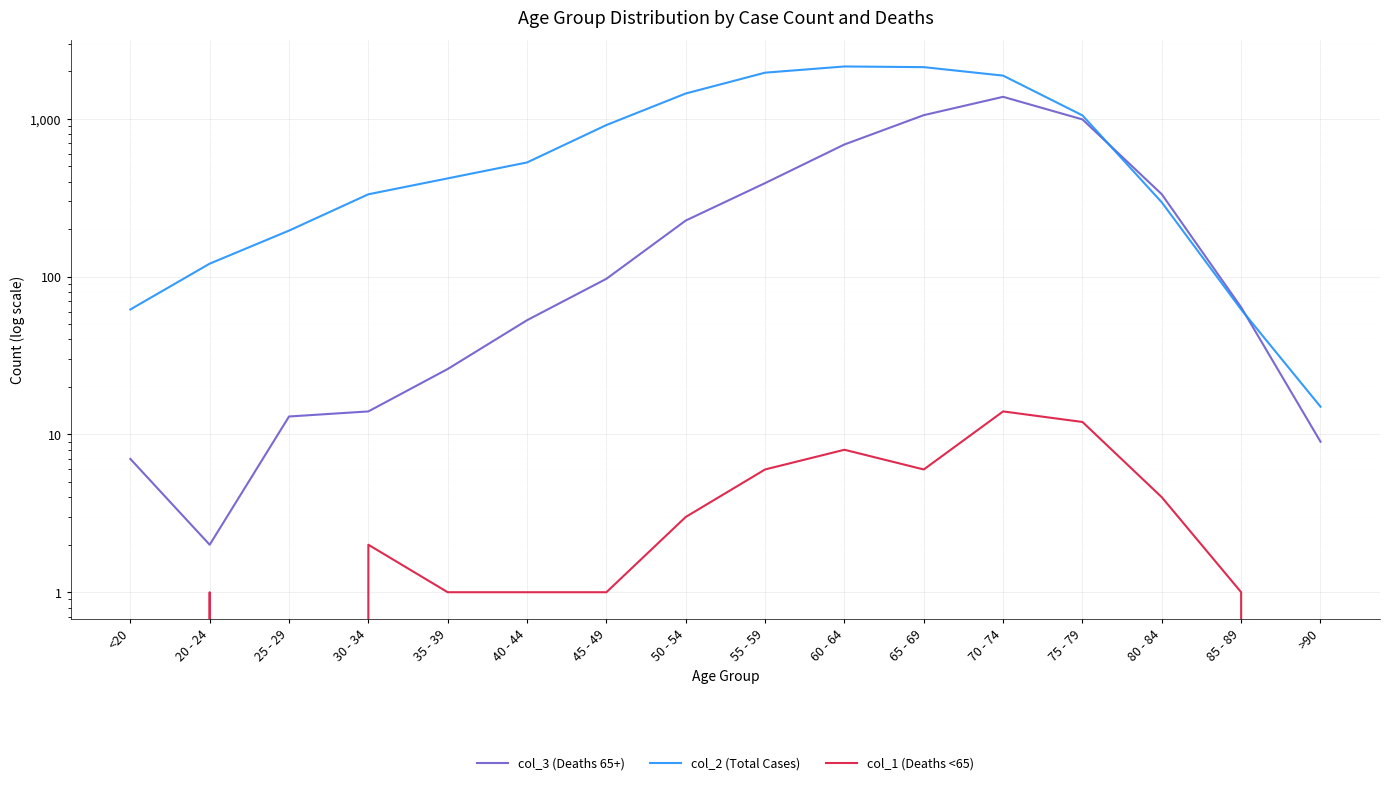

At which category does col_1 (Deaths <65) reach its first local peak?

20 - 24